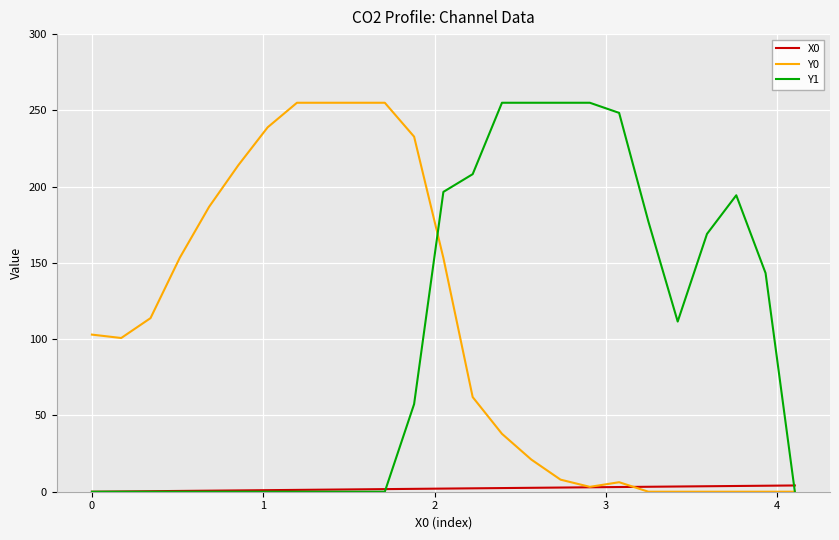

What is the maximum value for Y0?

255.0